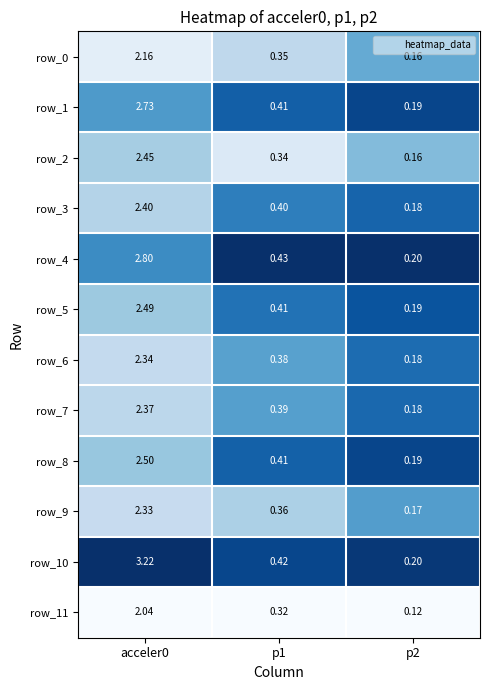

Between acceler0 and p1, which series saw the biggest shift?

row_10